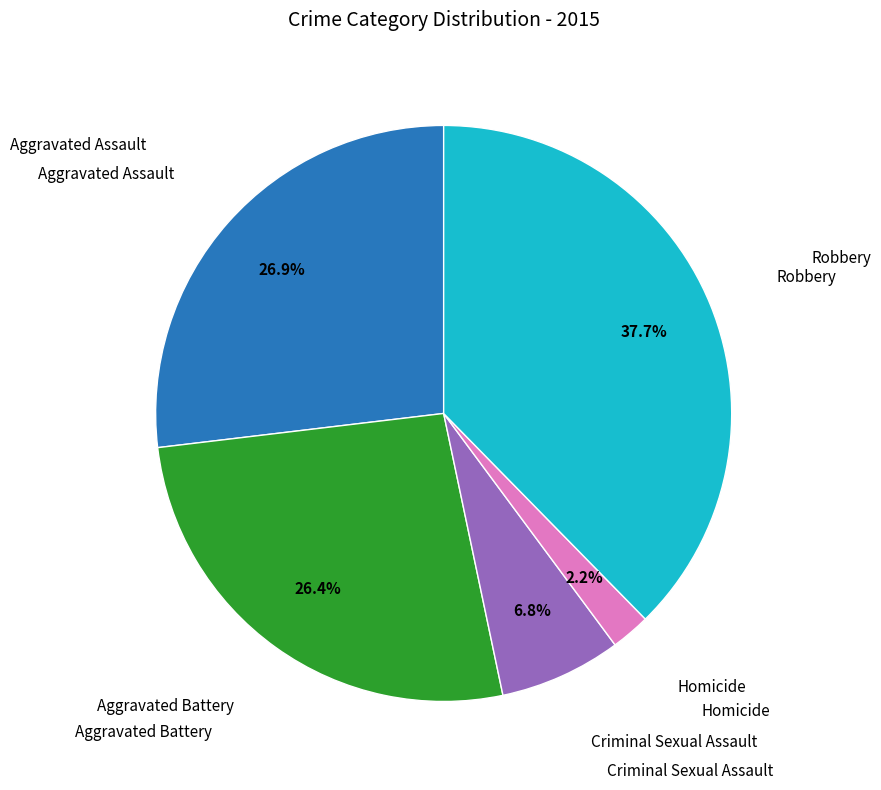

Does any single category account for the majority?

No